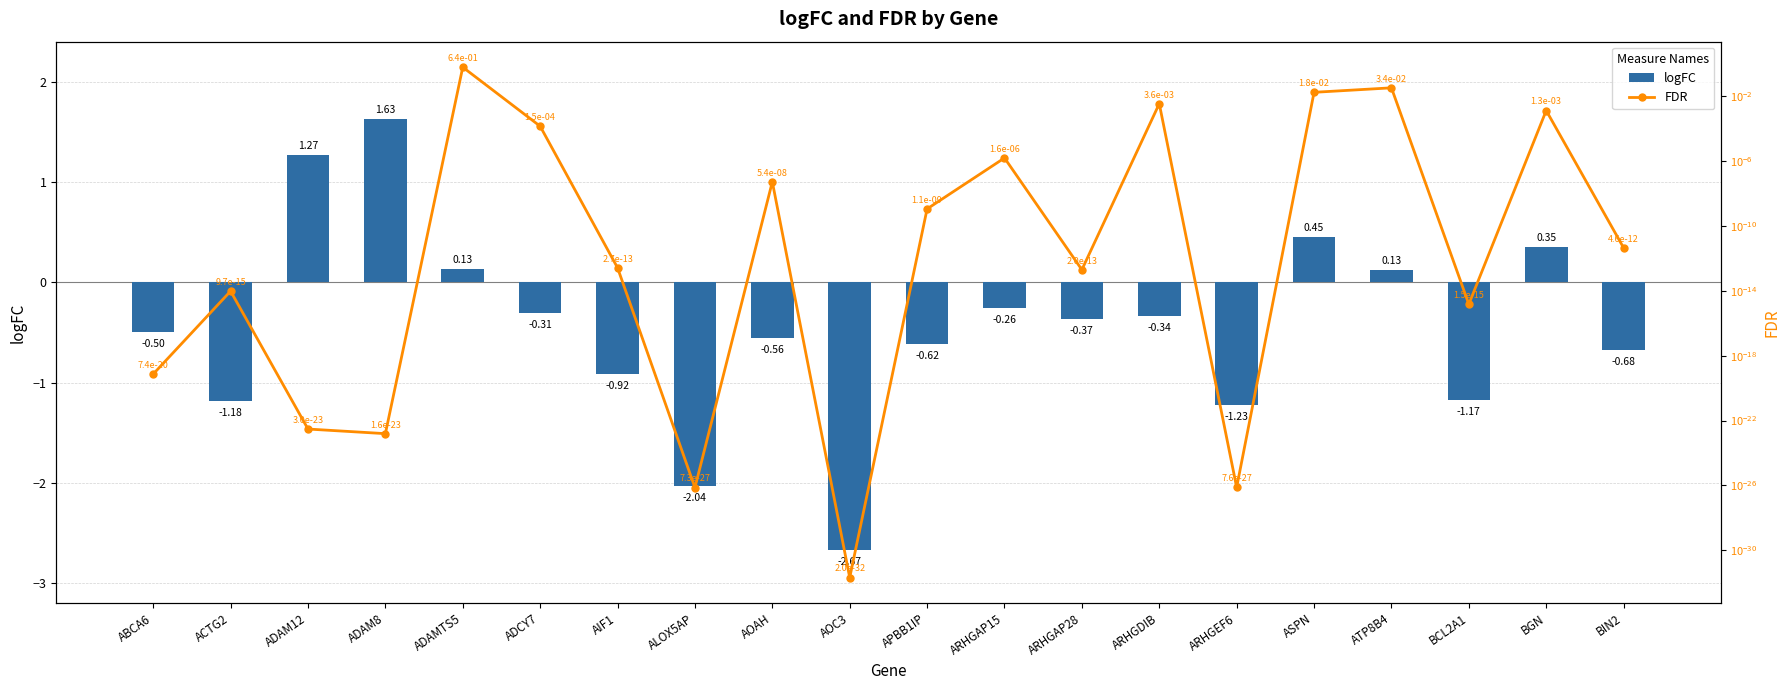

Which category has the highest value in the FDR series?

ADAMTS5